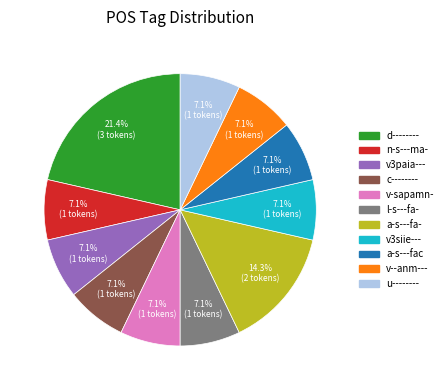

To the nearest percent, what percentage of the pie is u--------?

7%